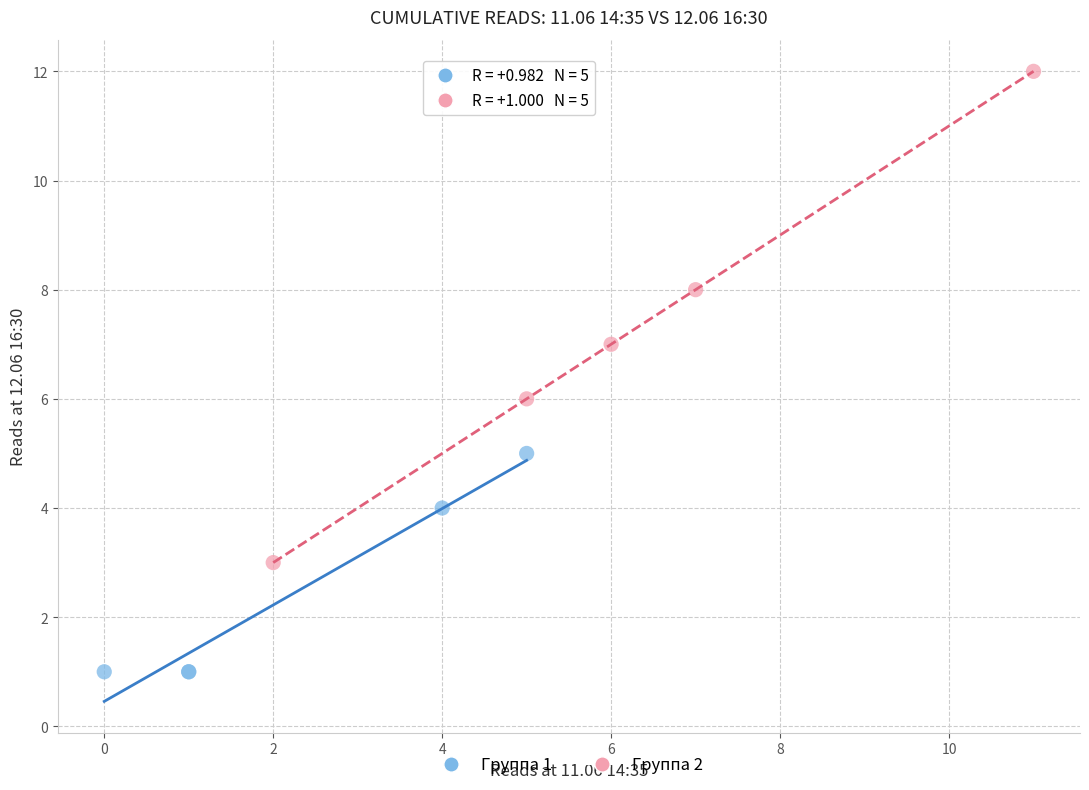

Which series contains the lowest Y value?

Группа 1